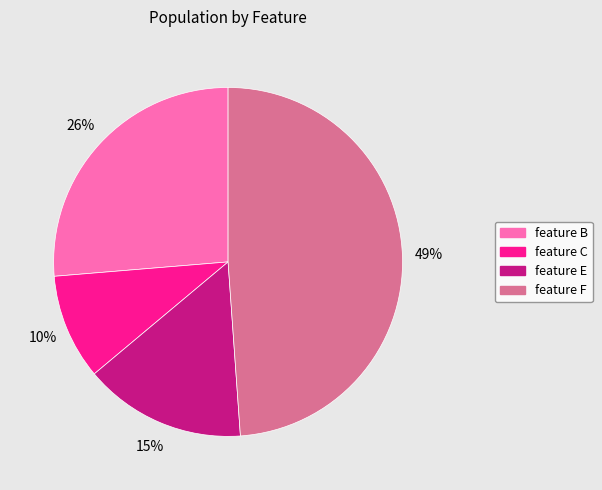

True or false: feature F accounts for 1% of the total.

False